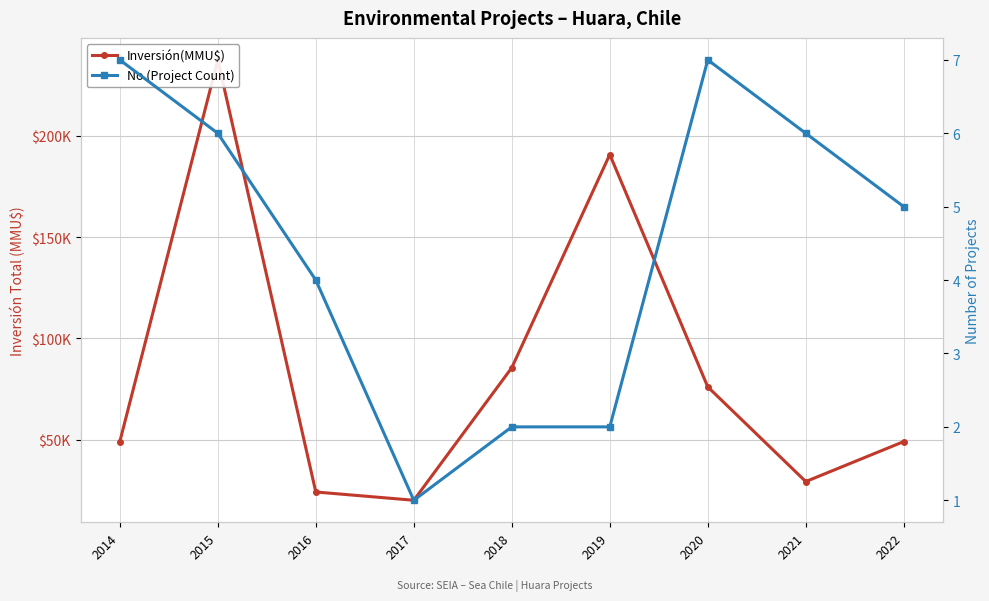

Rank the series by their maximum value, from lowest to highest.

No (Project Count), Inversión(MMU$)